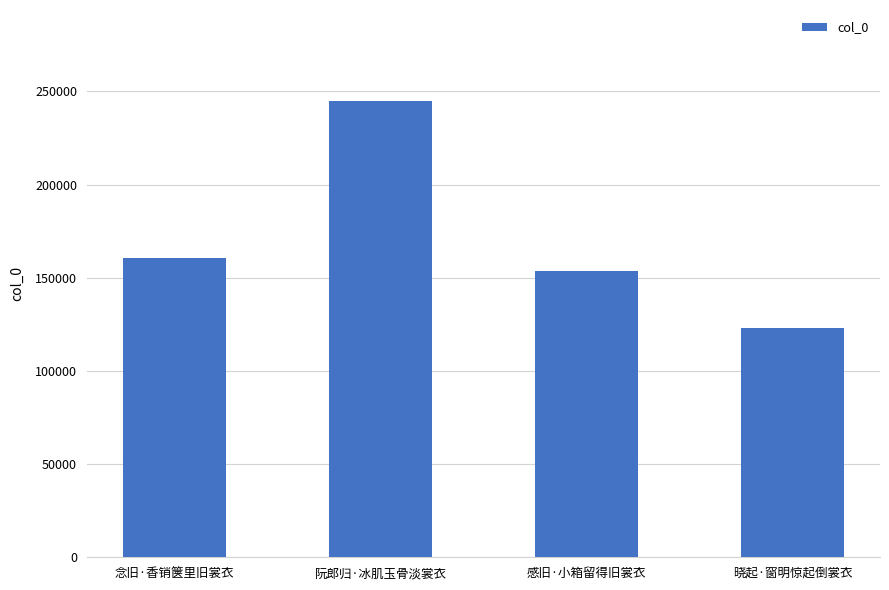

What is the ratio of the value at 晓起·窗明惊起倒裳衣 to the value at 感旧·小箱留得旧裳衣?

0.8